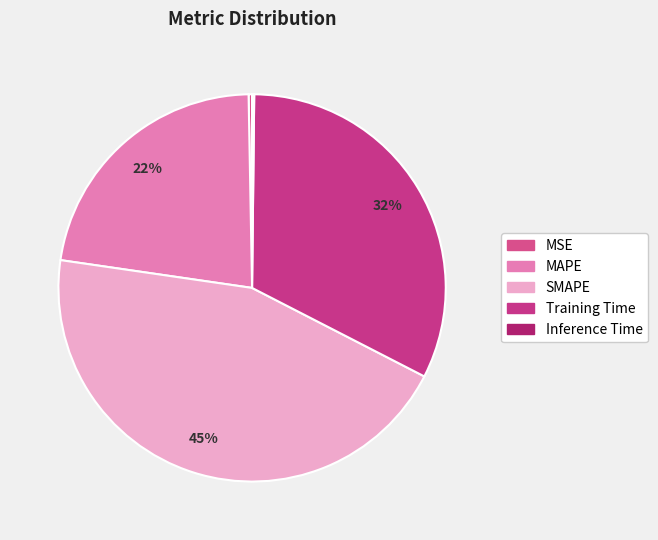

What percentage is the SMAPE slice, to the nearest percent?

45%